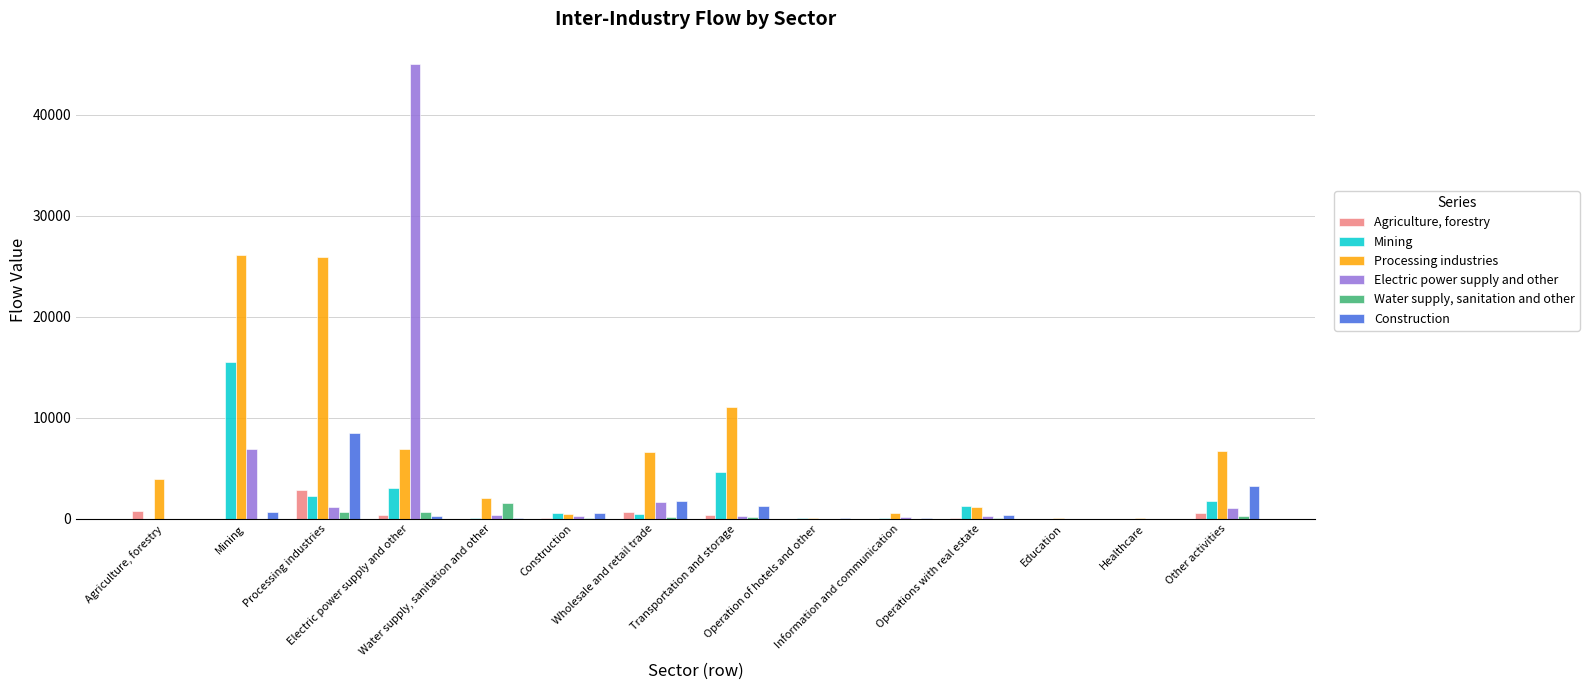

How many groups of bars are there?

14